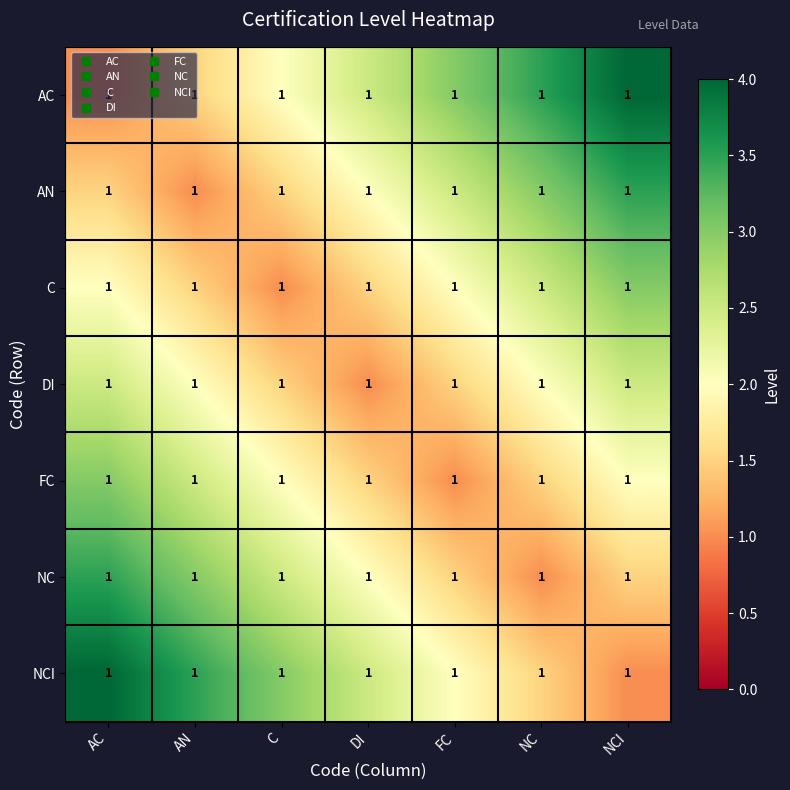

Which category has the lowest value in the FC series?

FC